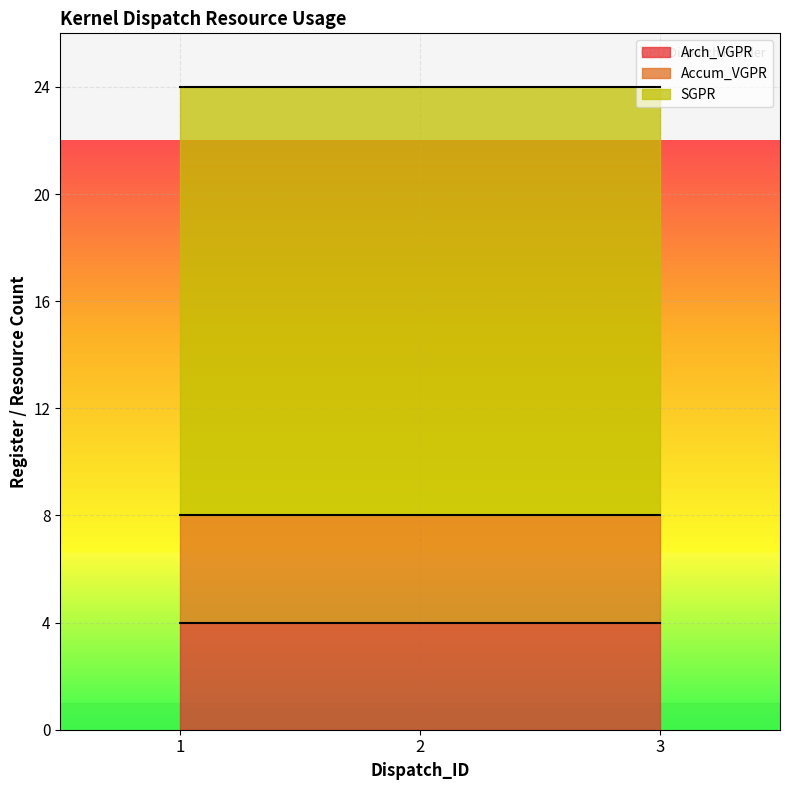

What is the value of the Arch_VGPR point at the 3rd from the left?

4